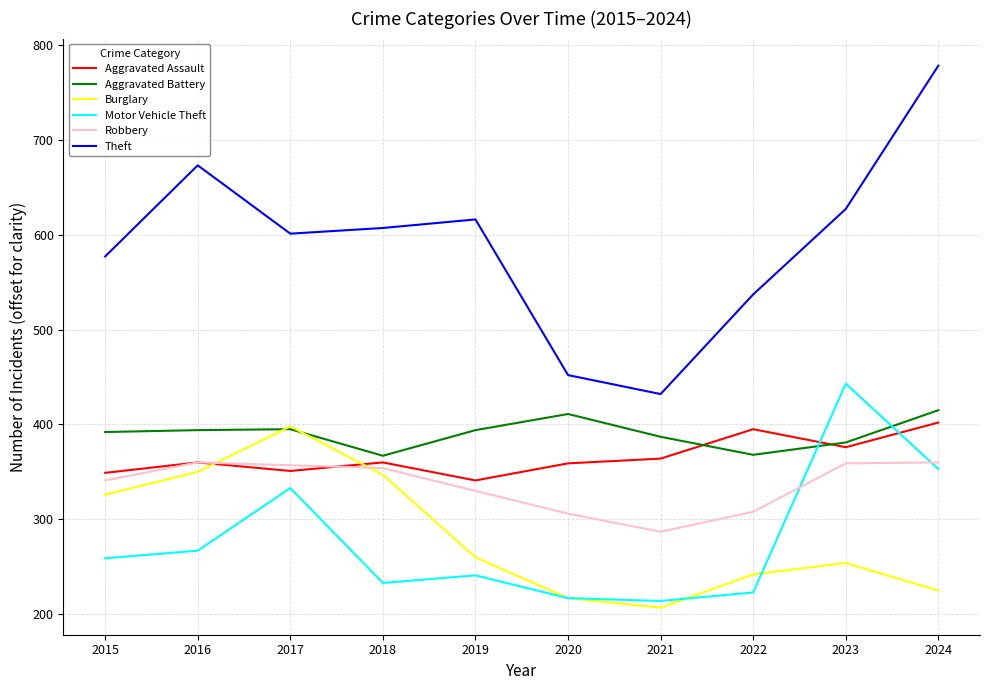

What is the approximate value of Robbery at 2016, to the nearest 10?

360